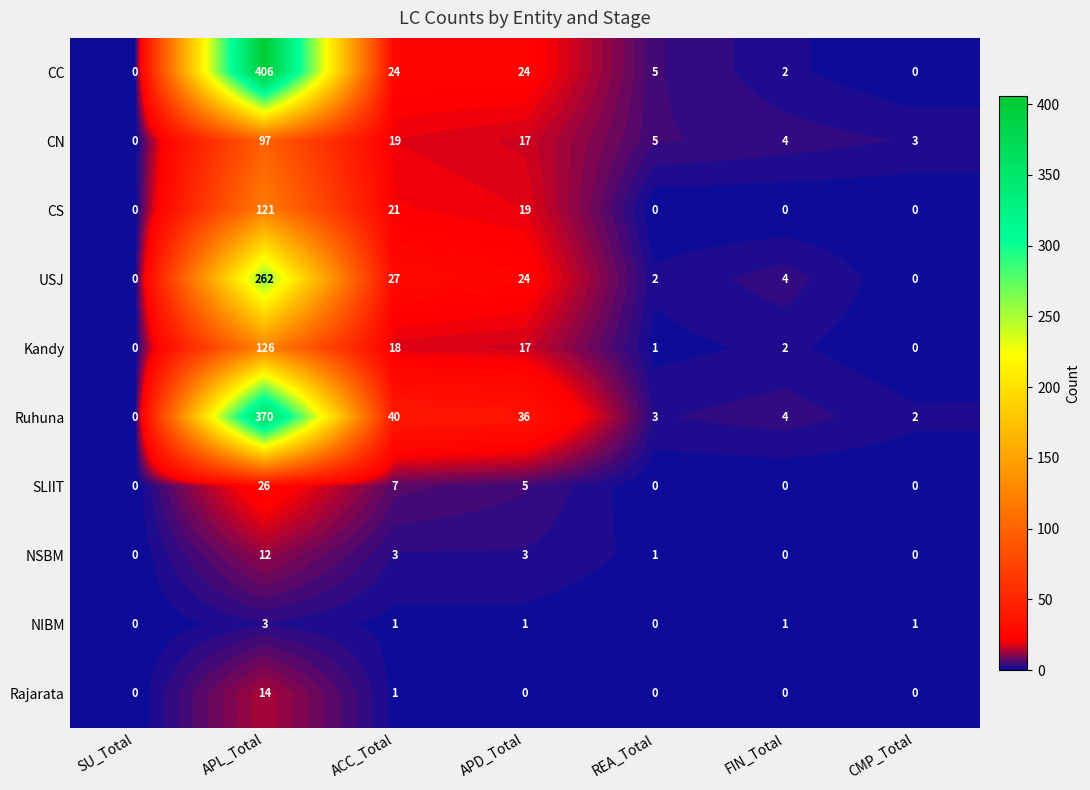

How many values in Ruhuna are above zero?

6